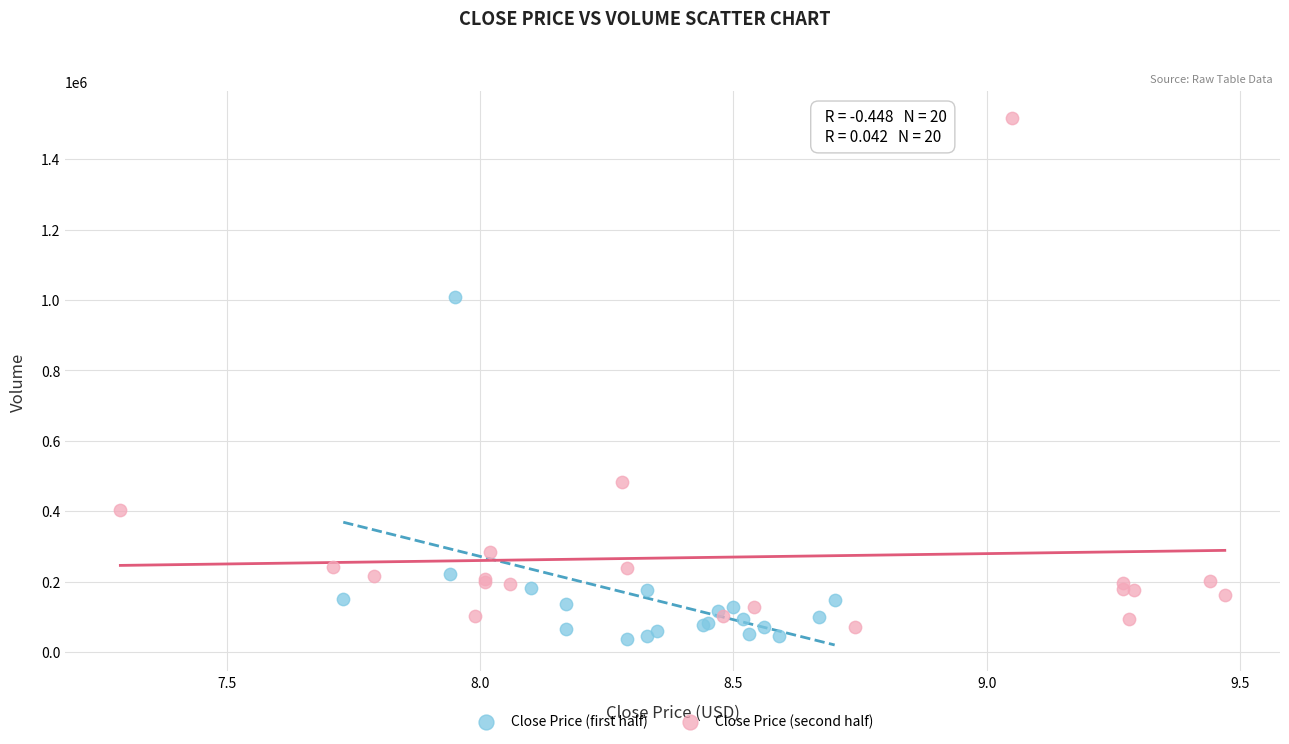

Which series has the widest spread of Y values?

Close Price (second half)